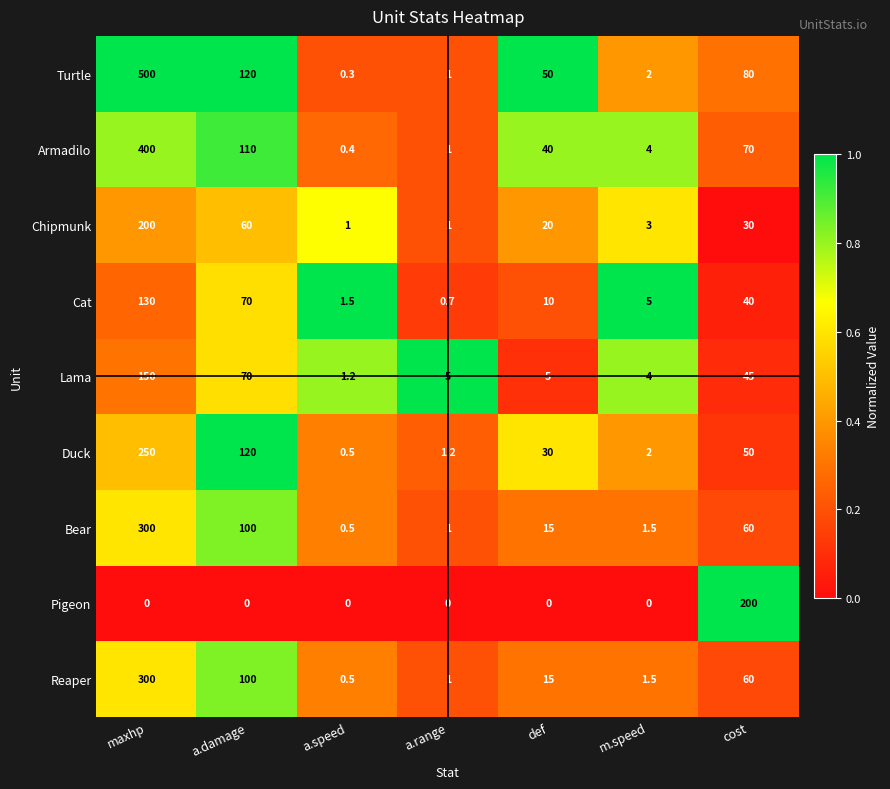

At how many categories does at least one series exceed 0?

7